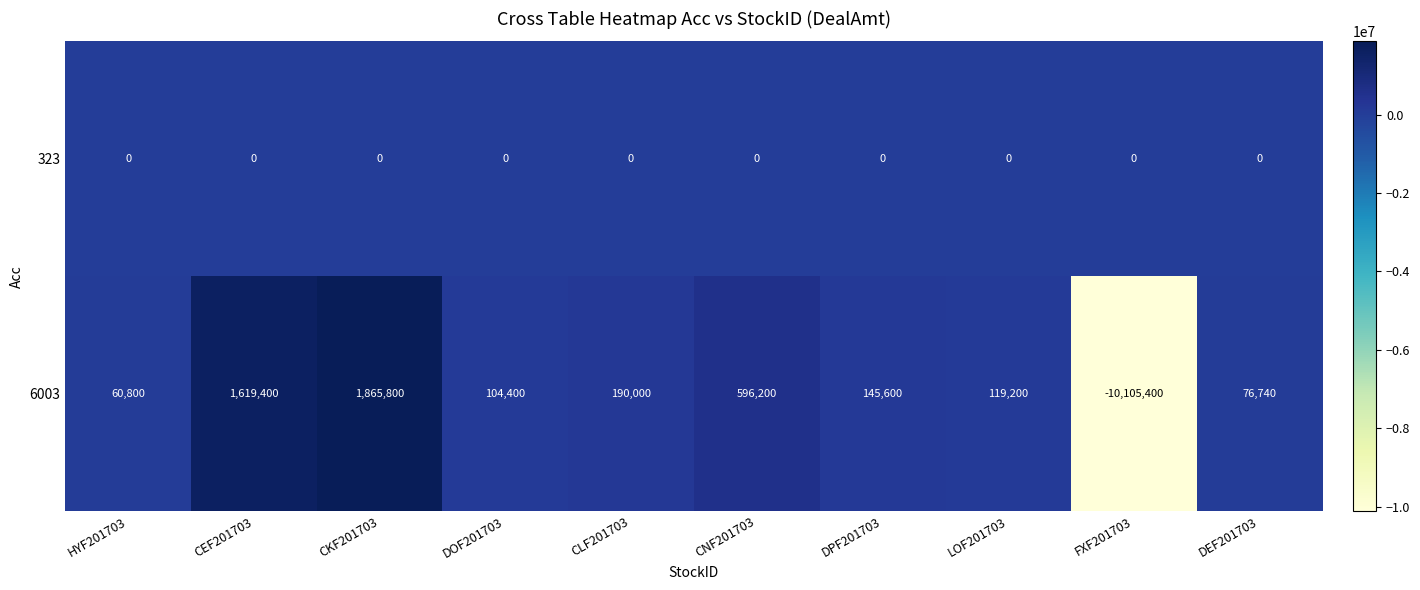

Where is 6003 nearest to the value -4119800?

HYF201703